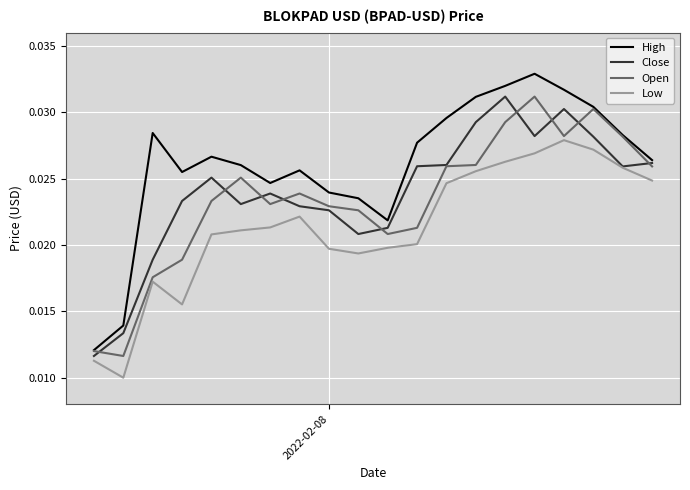

Which series has the largest total across all categories?

High